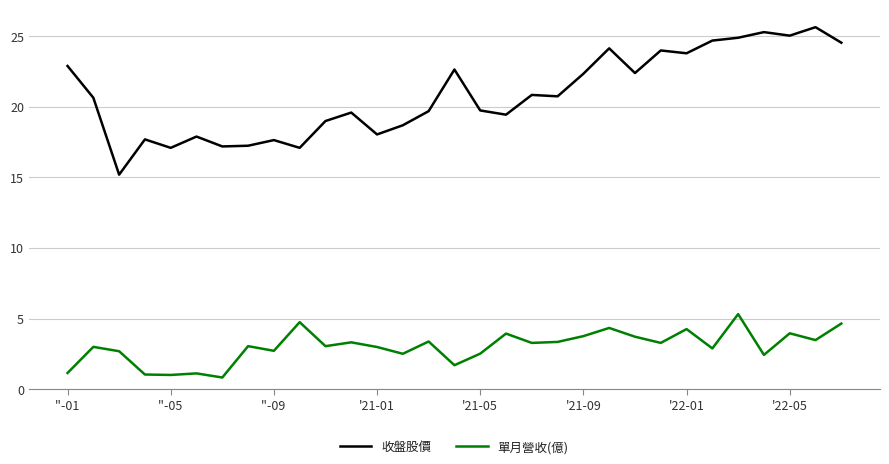

In 單月營收(億), how many points are lower than both neighbors (excluding endpoints)?

11